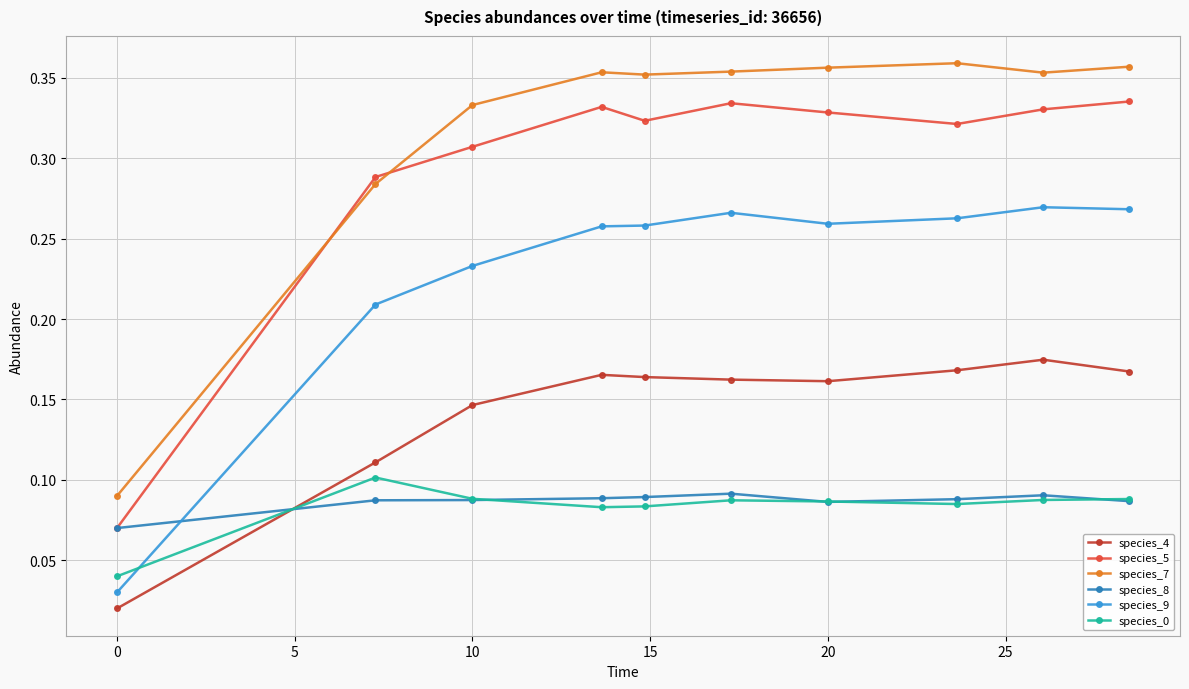

Which series has the widest spread of values?

species_7